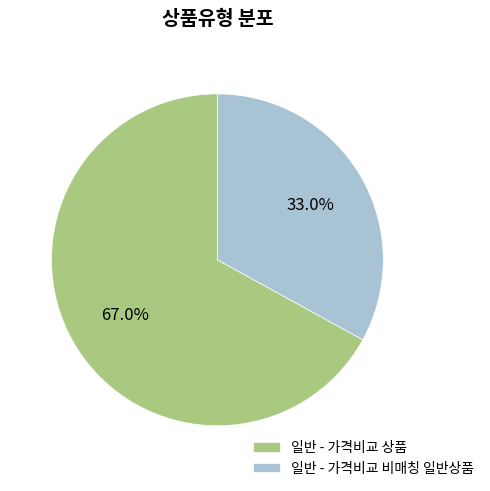

To the nearest percent, what is the combined percentage of 일반 - 가격비교 상품 and 일반 - 가격비교 비매칭 일반상품?

100%